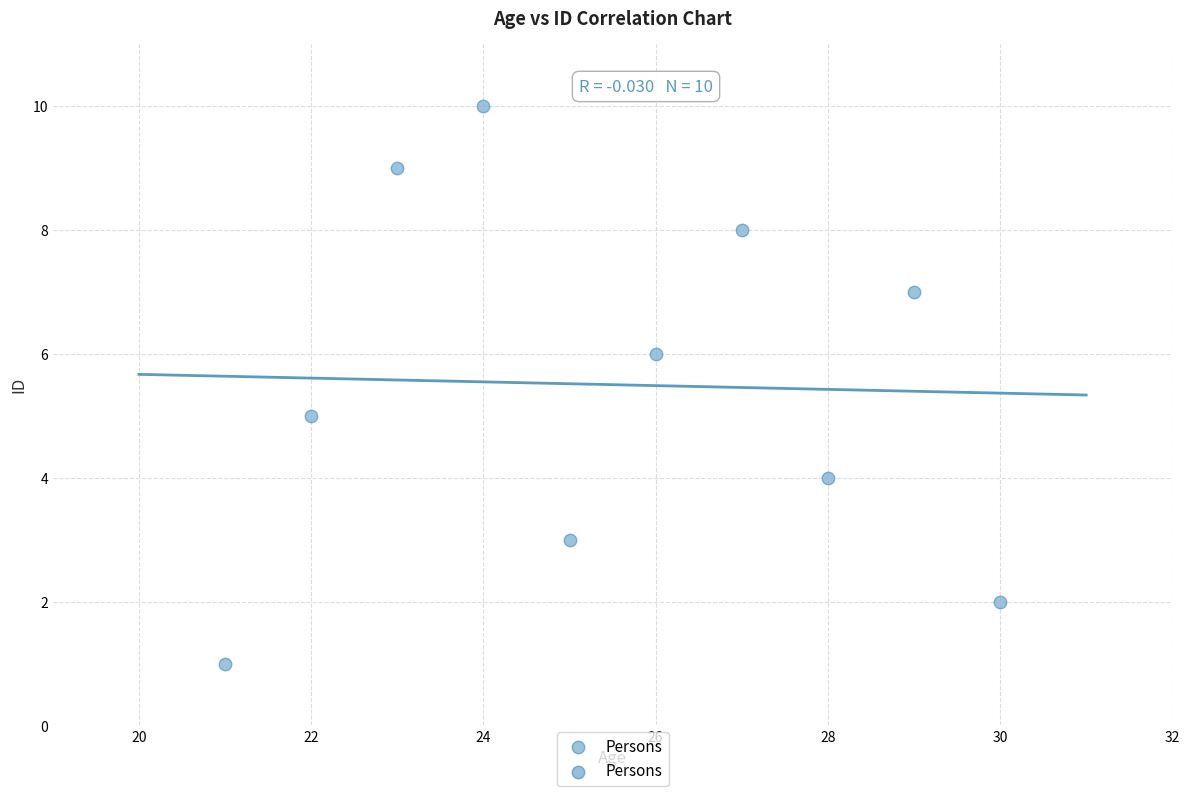

What is the range of X values (max minus min)?

9